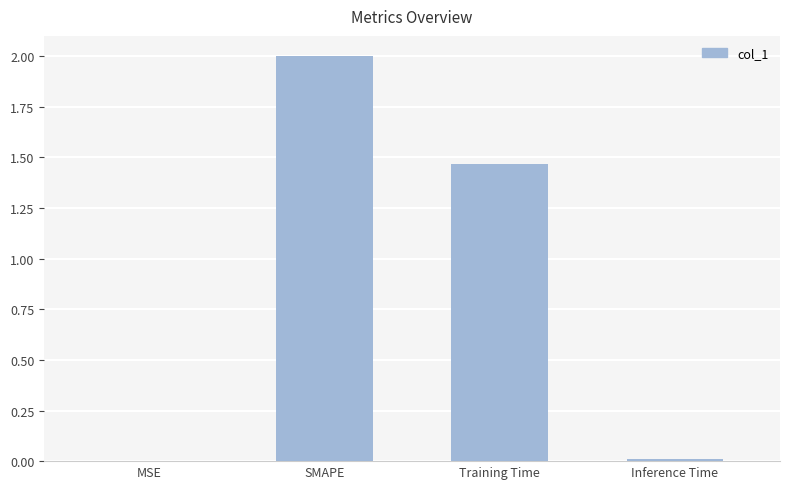

True or false: the data shows 3.3 at SMAPE.

False